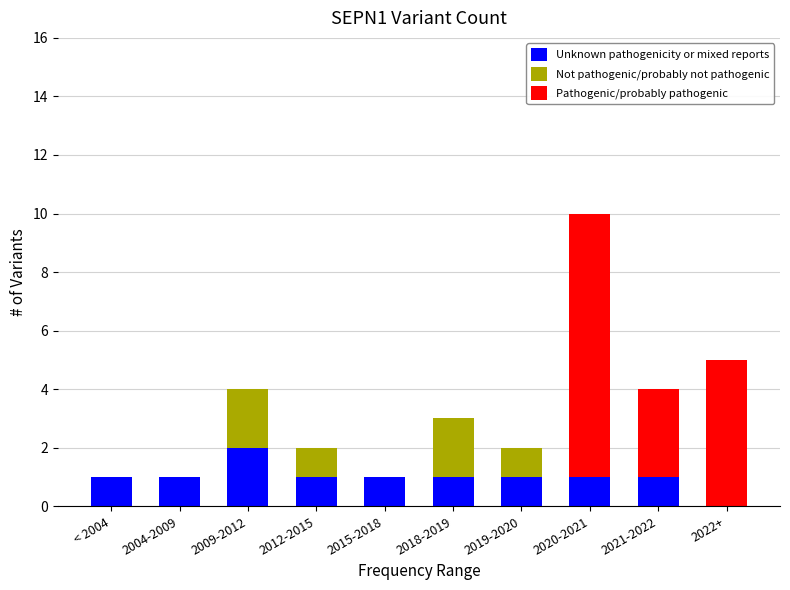

Reading left to right, what are the values for Unknown pathogenicity or mixed reports?

< 2004=1	2004-2009=1	2009-2012=2	2012-2015=1	2015-2018=1	2018-2019=1	2019-2020=1	2020-2021=1	2021-2022=1	2022+=0